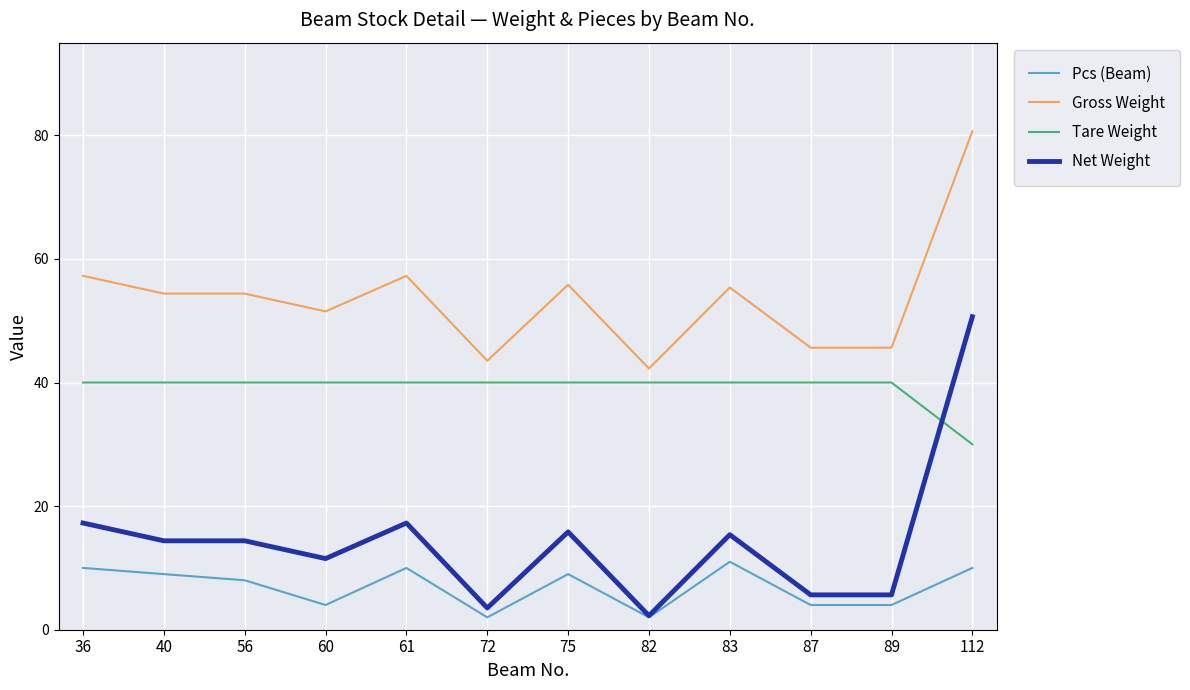

True or false: Tare Weight and Pcs (Beam) cross at least once.

False